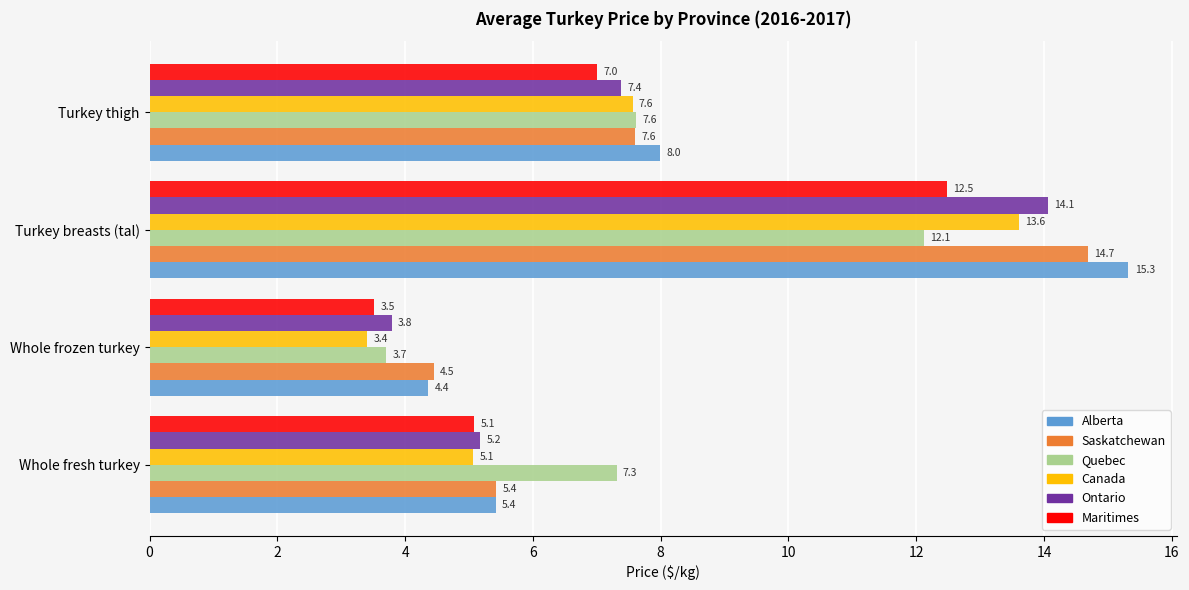

At which category is the sum across all series the highest?

Turkey breasts (tal)